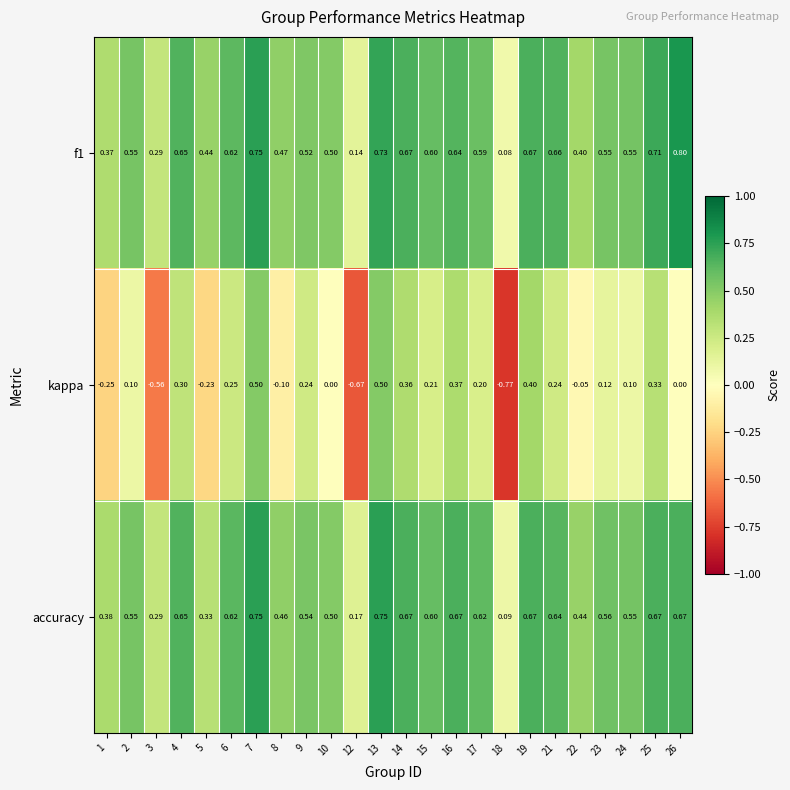

Which label corresponds to the largest value in the chart?

26